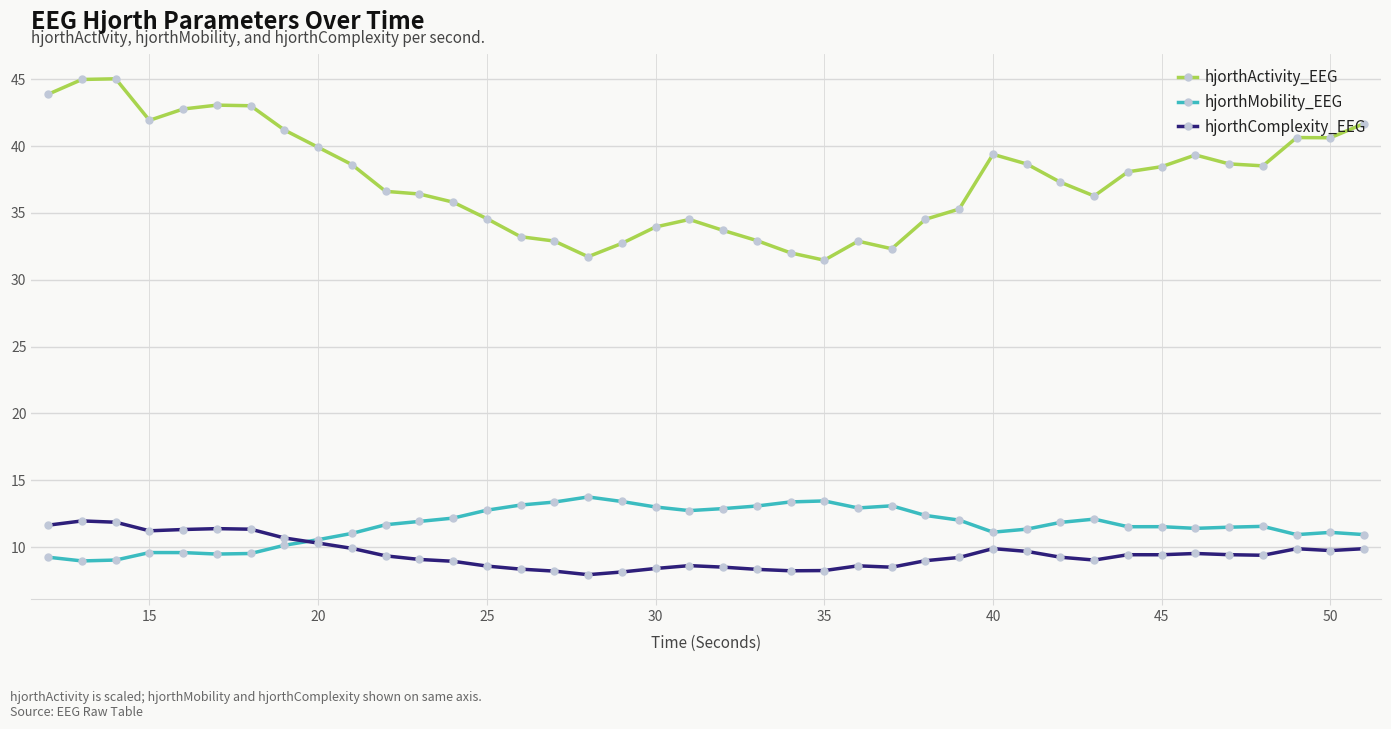

Which series has the largest total across all categories?

hjorthActivity_EEG